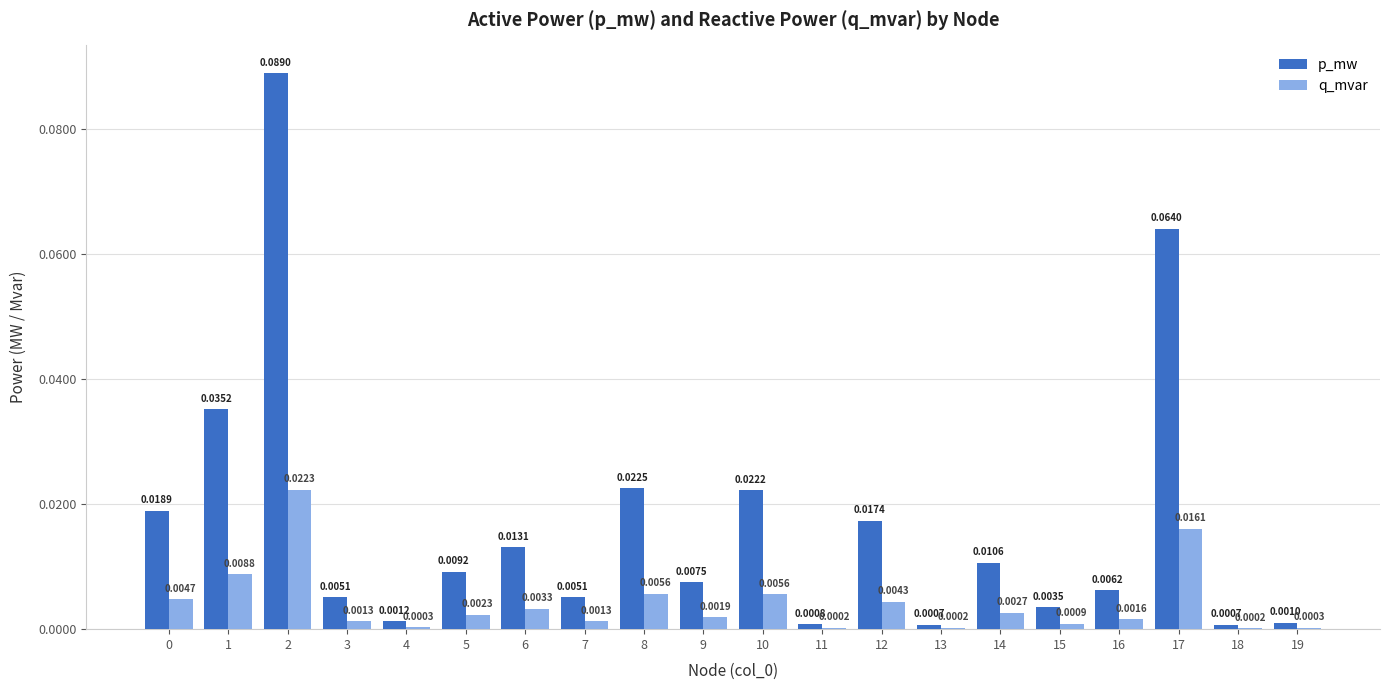

What is the sum of all p_mw values?

0.3